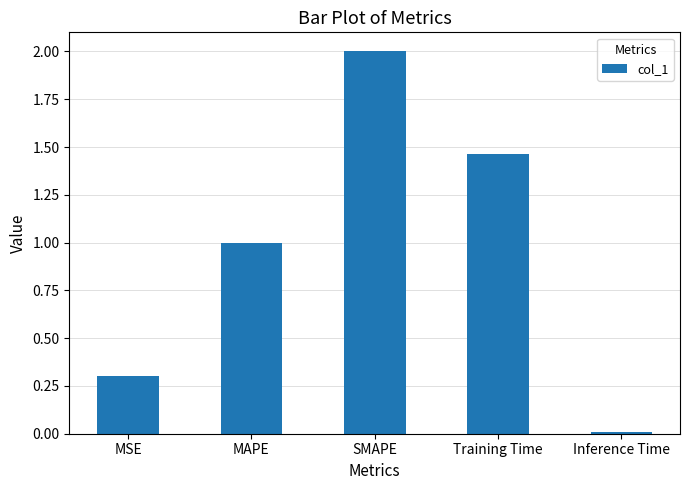

How many bars are there in total?

5